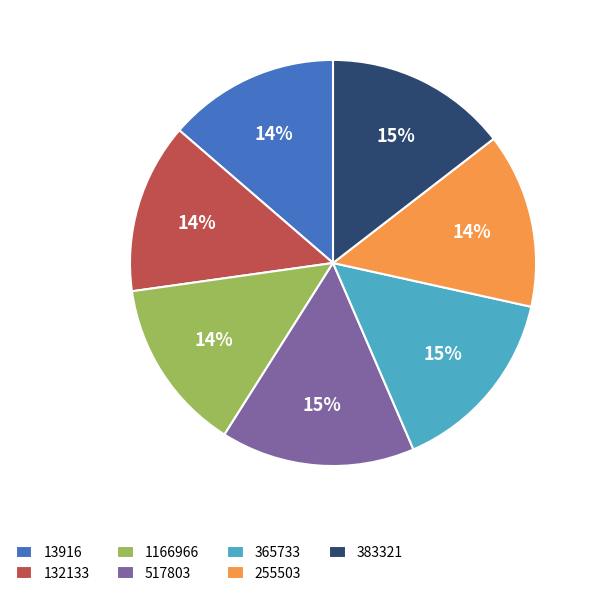

Does 383321 account for over 50% of the chart?

No